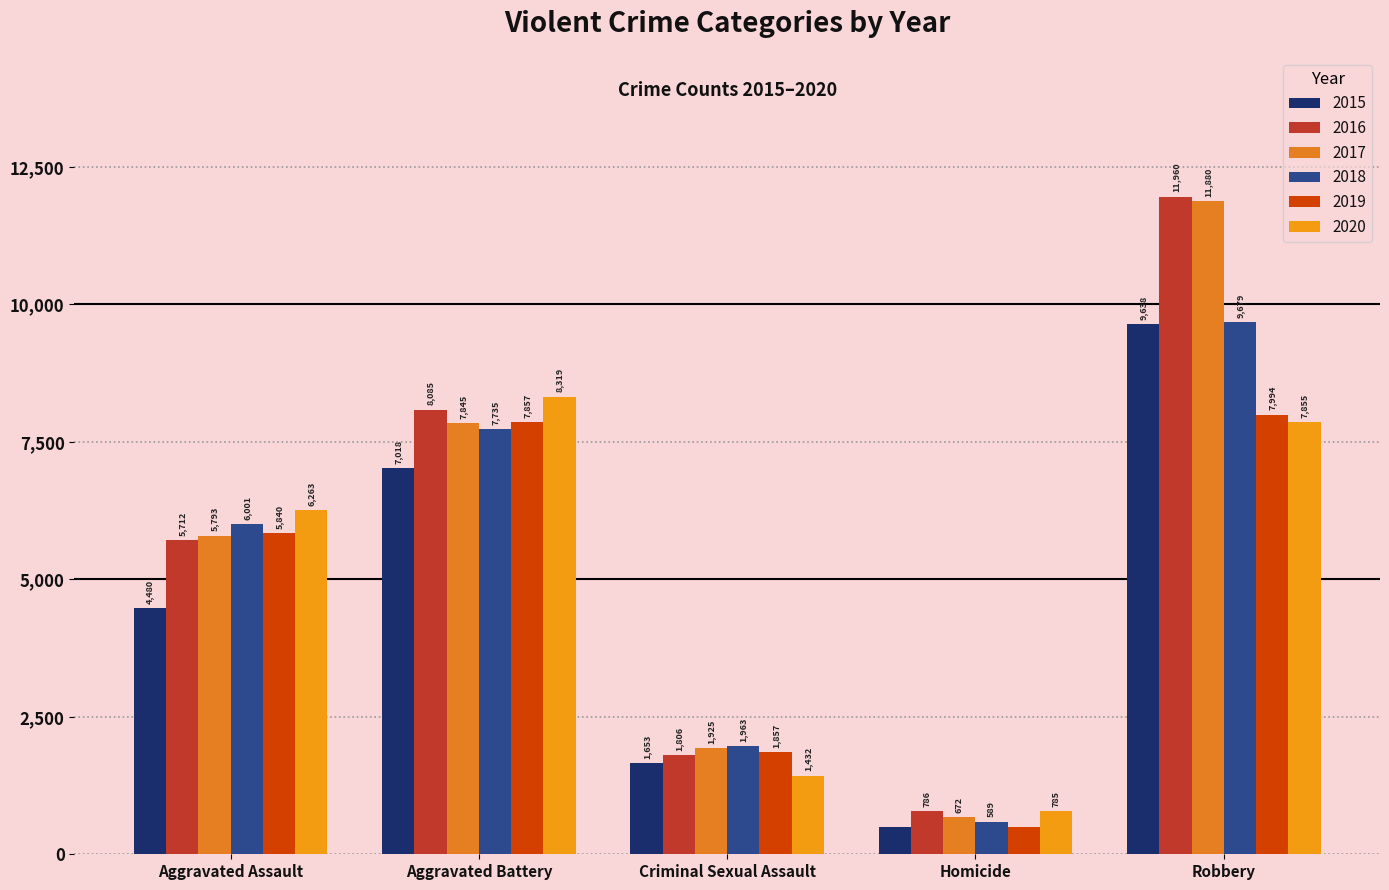

What is the average value of the 2020 series?

4931